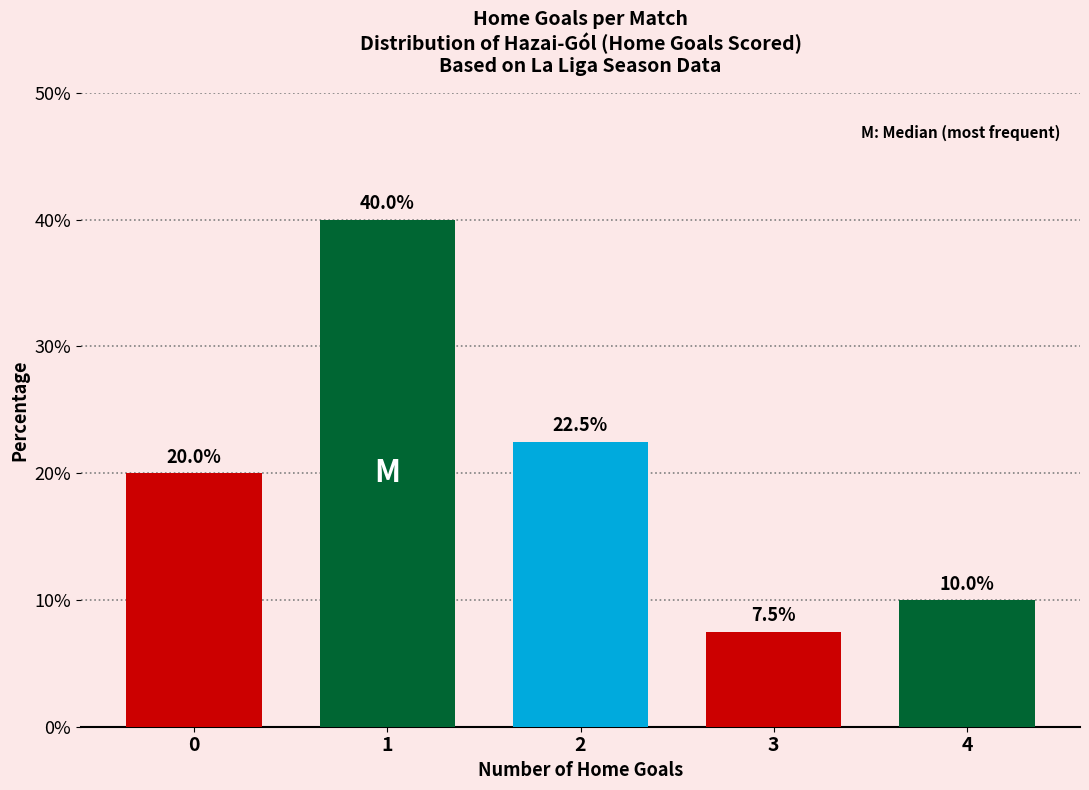

Reading left to right, extract all data points from this chart.

0=20.0	1=40.0	2=22.5	3=7.5	4=10.0